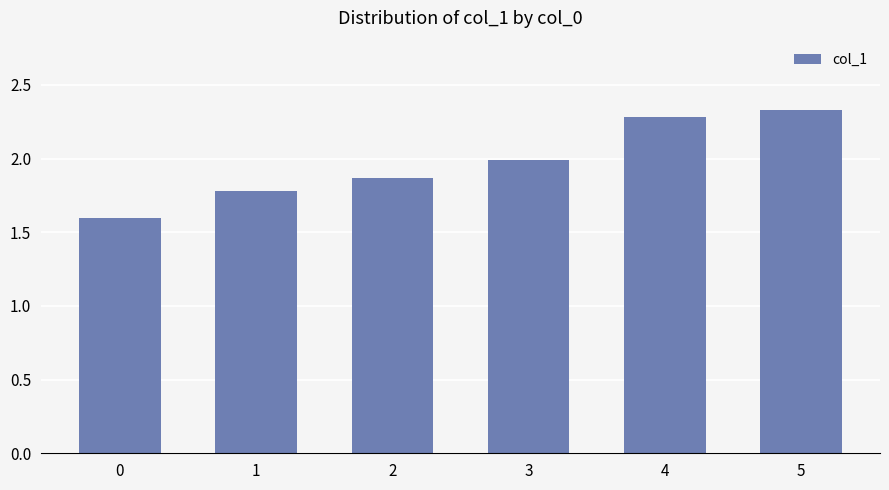

Rank the categories by value from highest to lowest.

5, 4, 3, 2, 1, 0